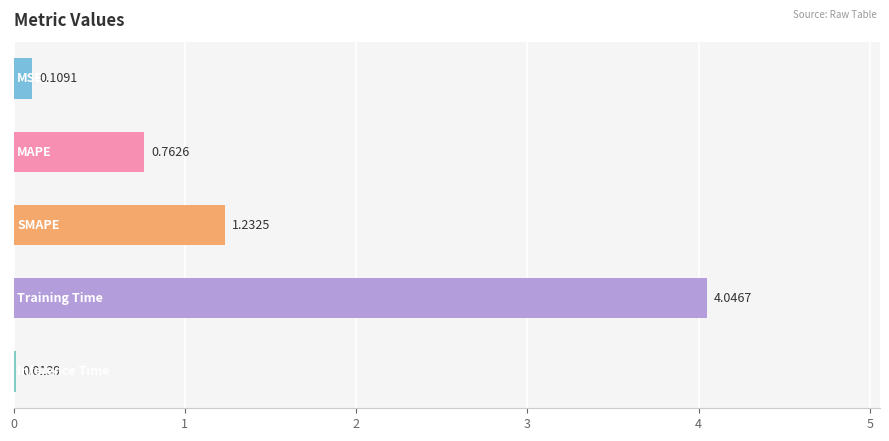

What is the sum of all values?

6.2